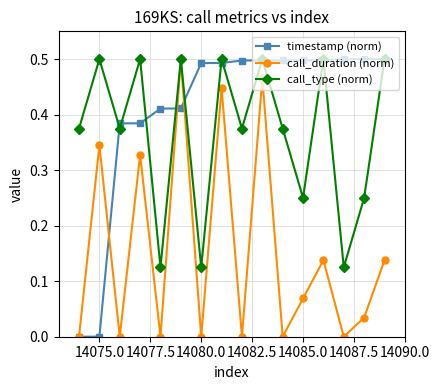

List the series in order of their overall mean, highest first.

timestamp (norm), call_type (norm), call_duration (norm)